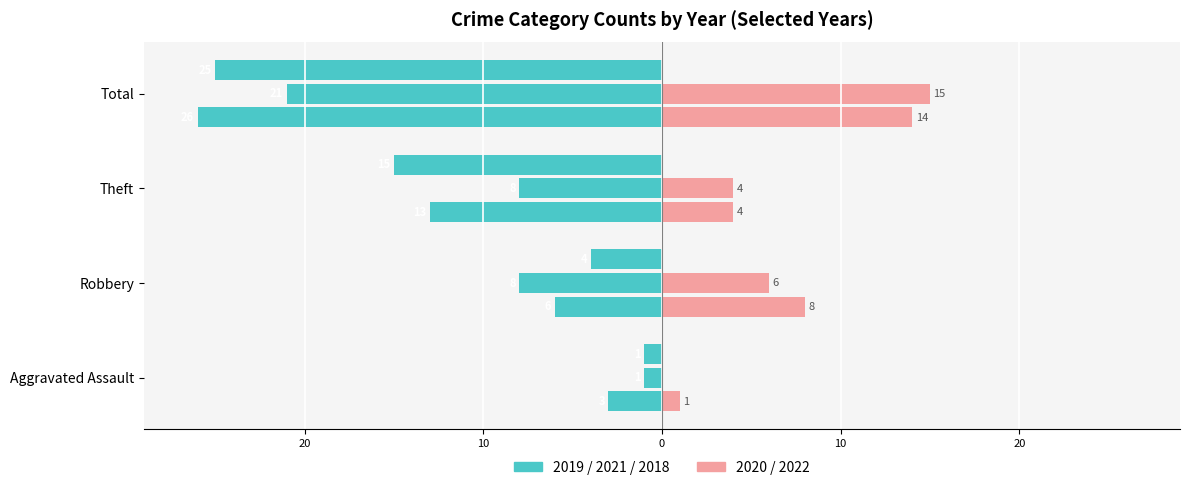

What is the value of the 2020 bar at the 4th from the left?

14